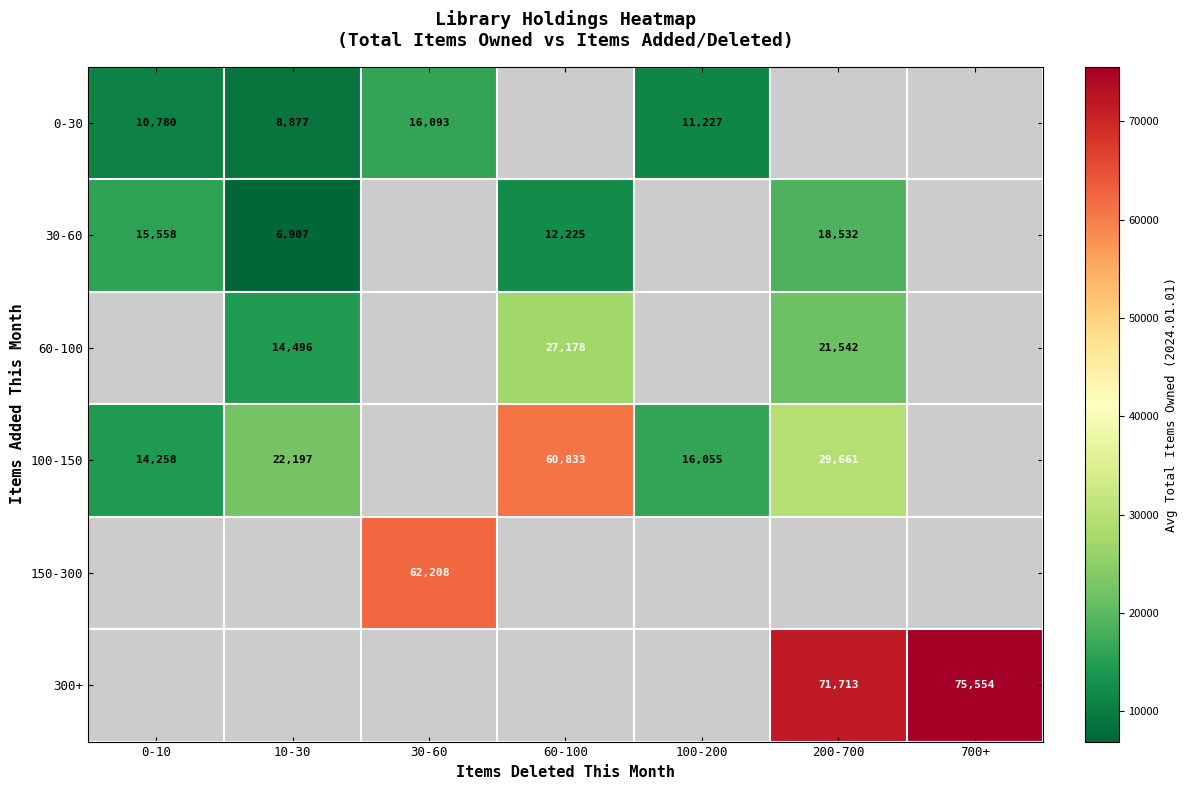

At how many categories does at least one series exceed 51235?

4